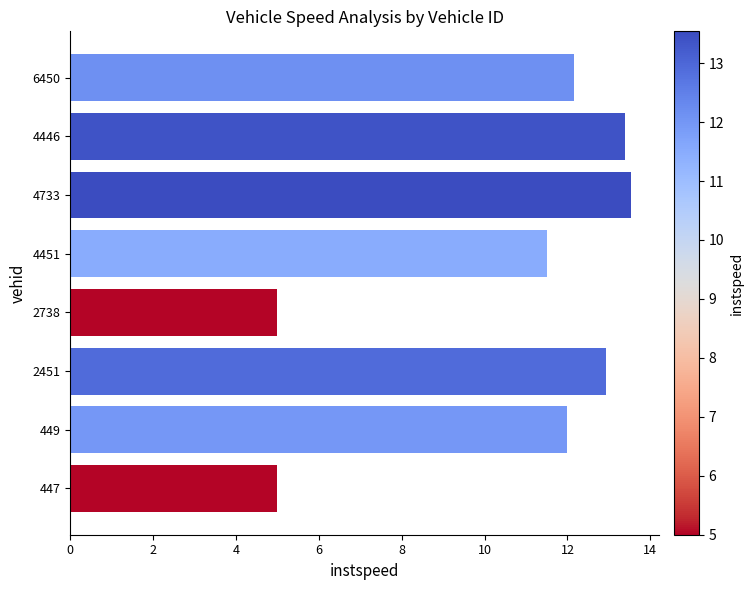

The chart shows a value of 4.4 at 2451. True or false?

False